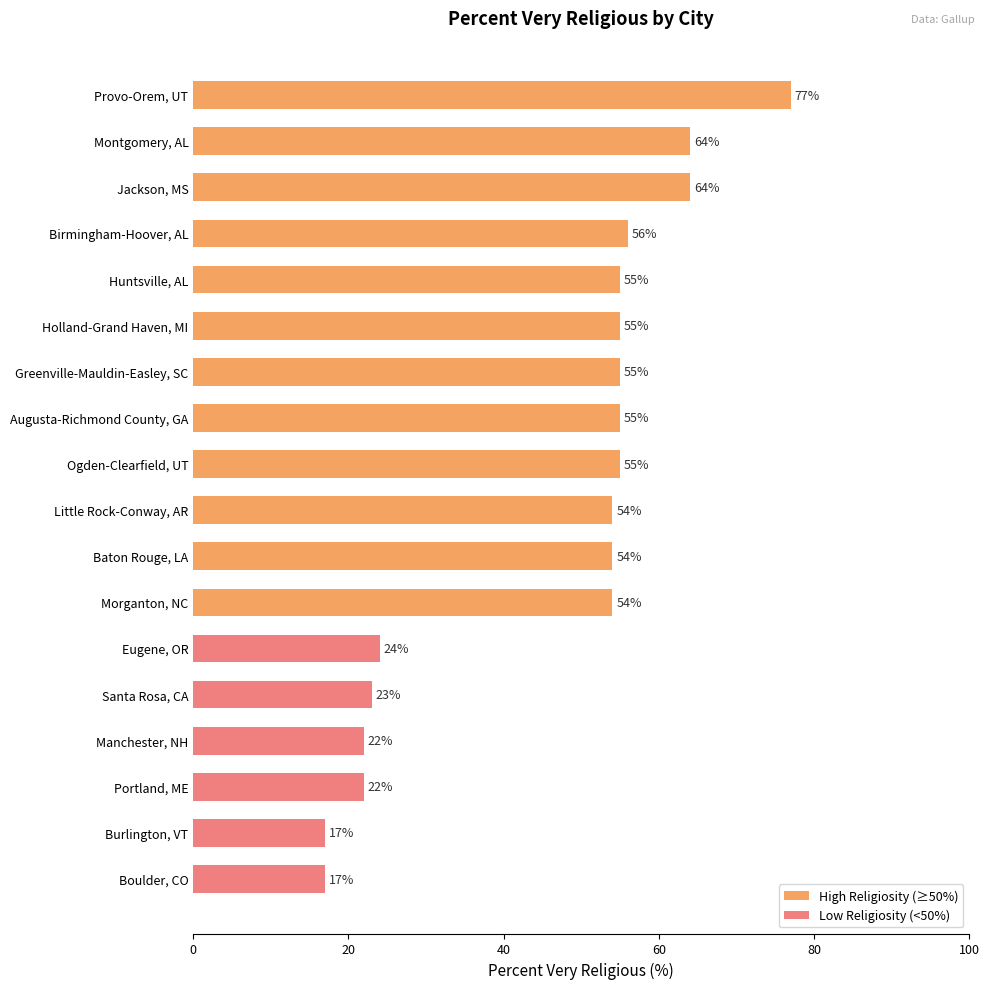

Read the value at Augusta-Richmond County, GA.

55